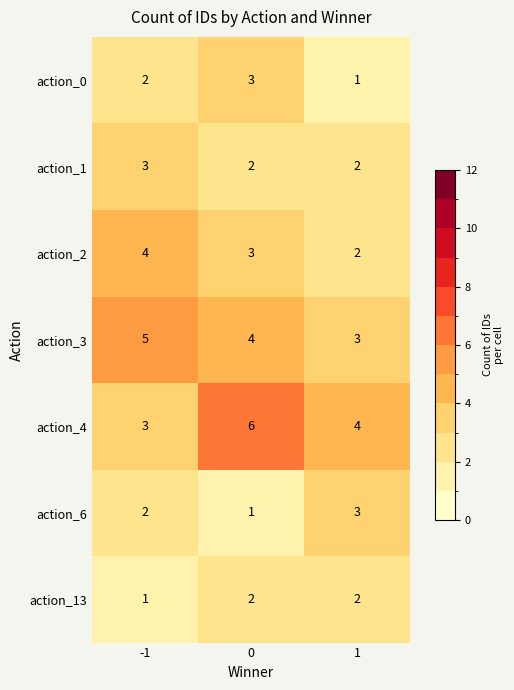

The value of action_3 at 1 is 3. True or false?

True